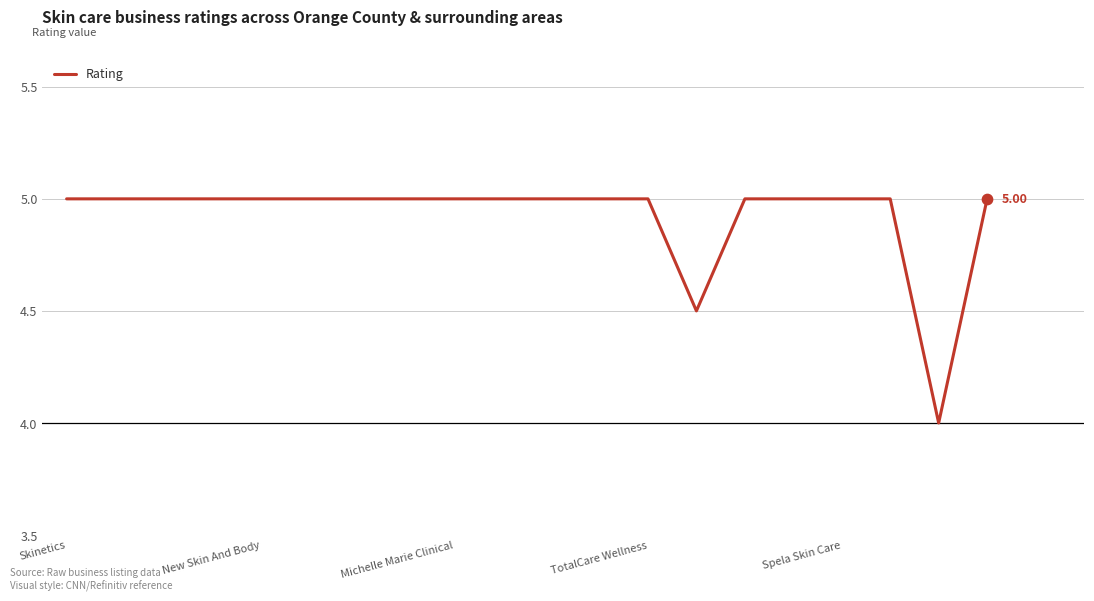

What is the difference between the maximum and minimum values?

1.0